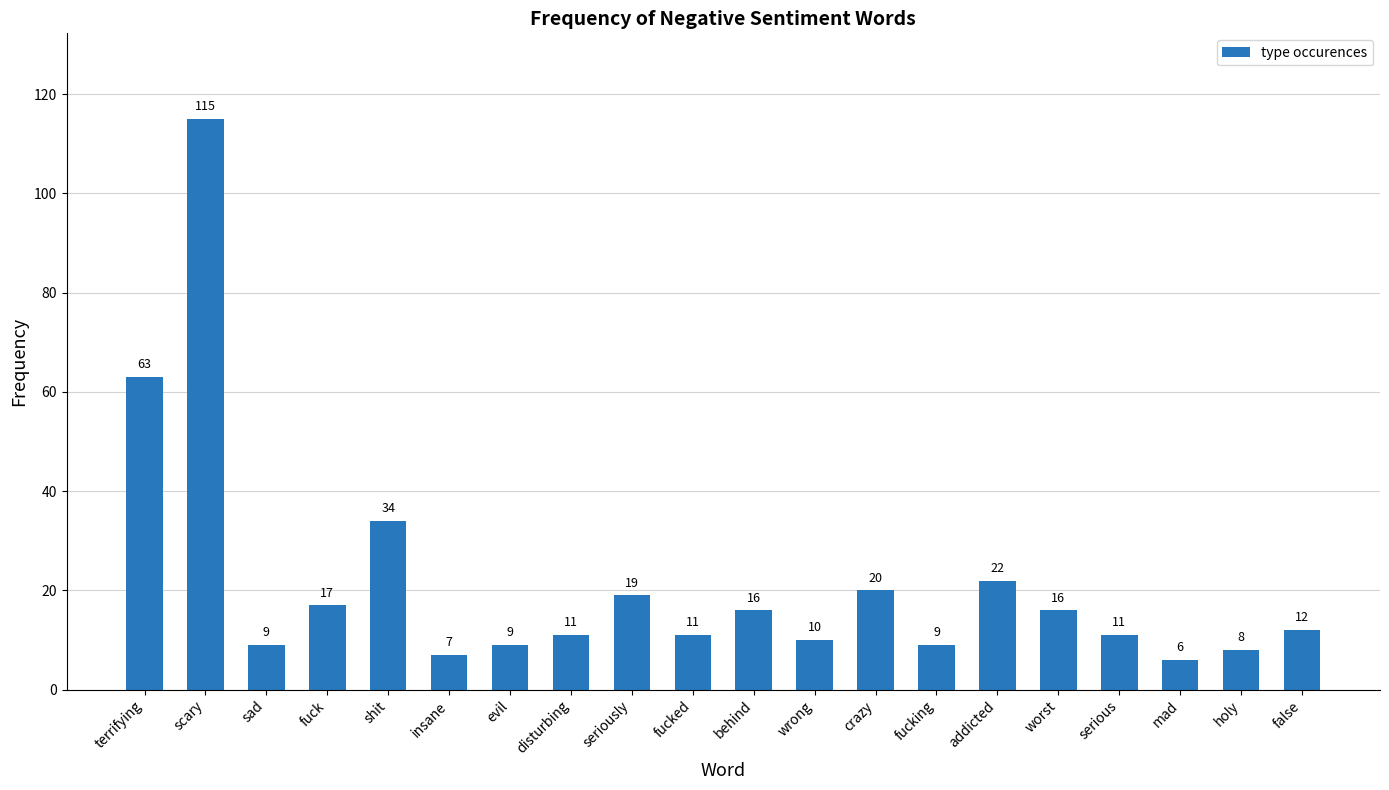

Is it true that the value at fucked is 15?

False